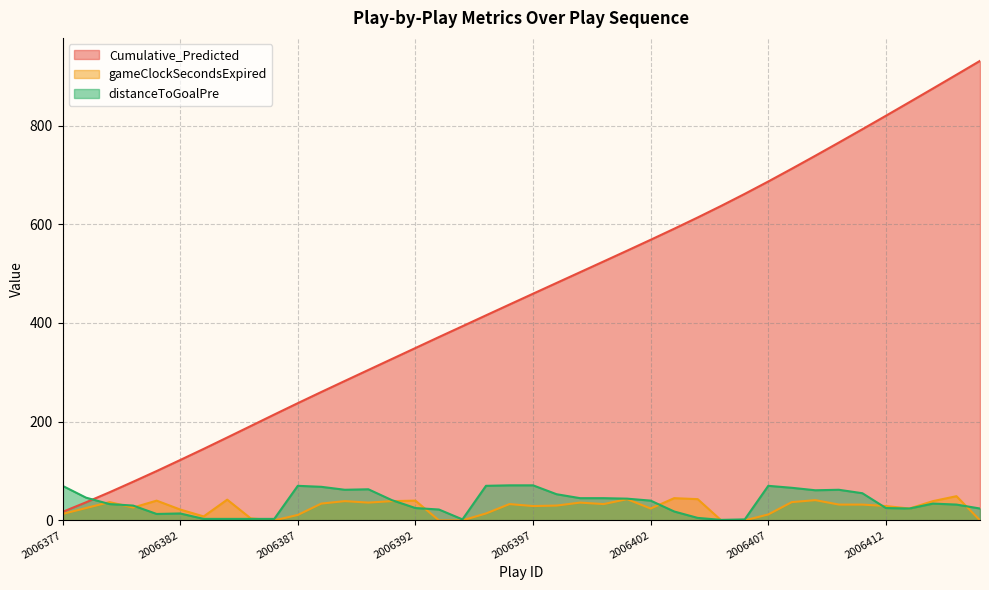

True or false: distanceToGoalPre has a value of 37.4 at 2006409.

False